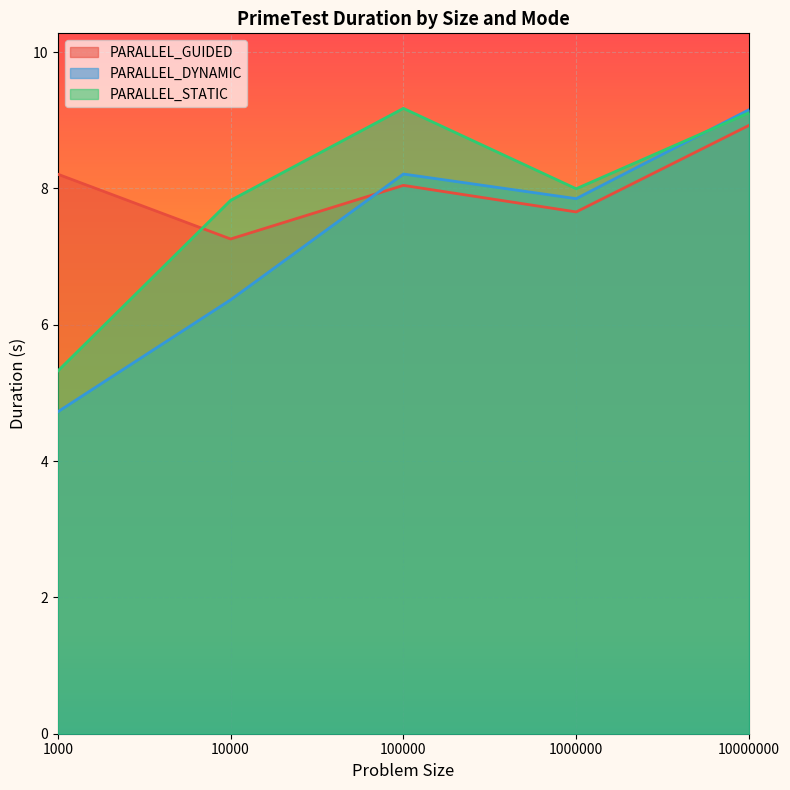

What is the difference between the PARALLEL_DYNAMIC values at 100000 and 10000000?

0.9